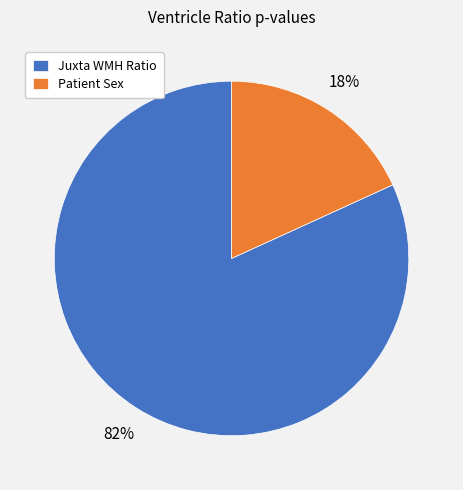

To the nearest percent, what is the difference between the largest and smallest slice percentages?

64%